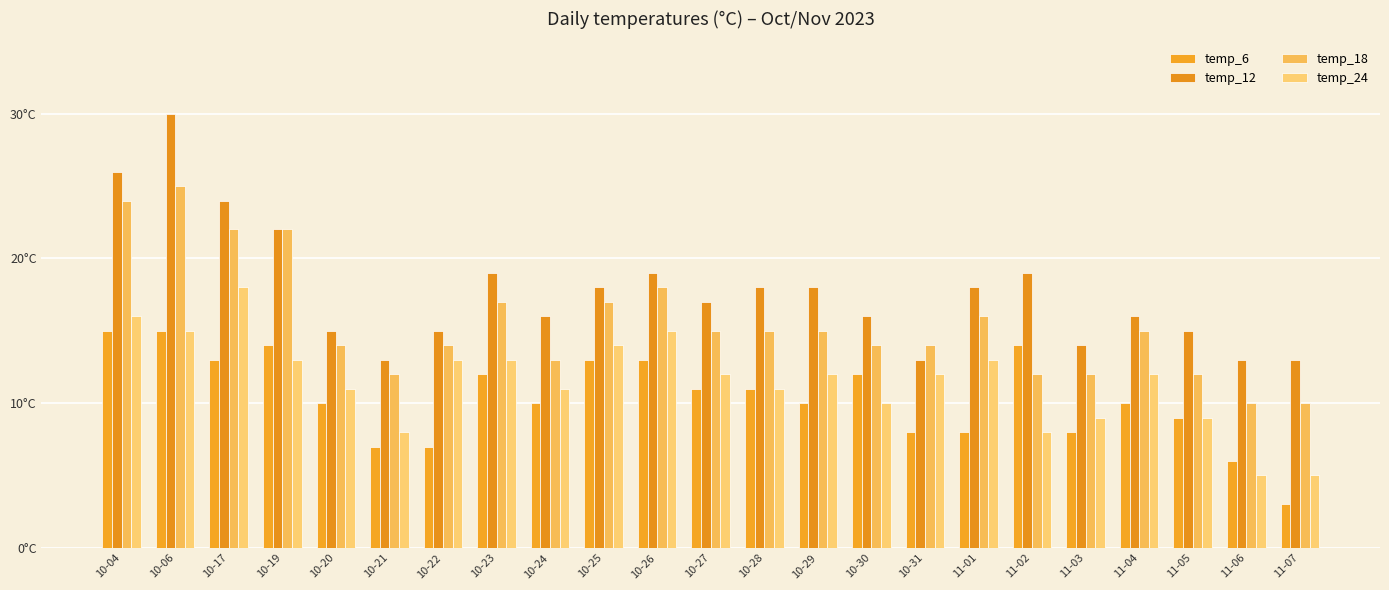

Rank the series by their average value, from lowest to highest.

temp_6, temp_24, temp_18, temp_12